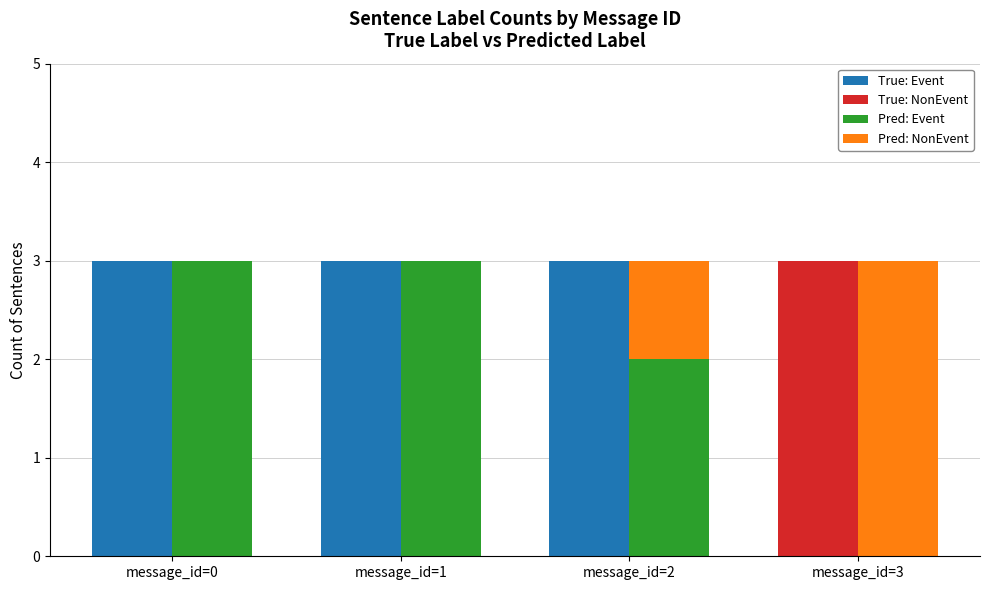

Is it true that True: Event equals -2 at message_id=3?

False